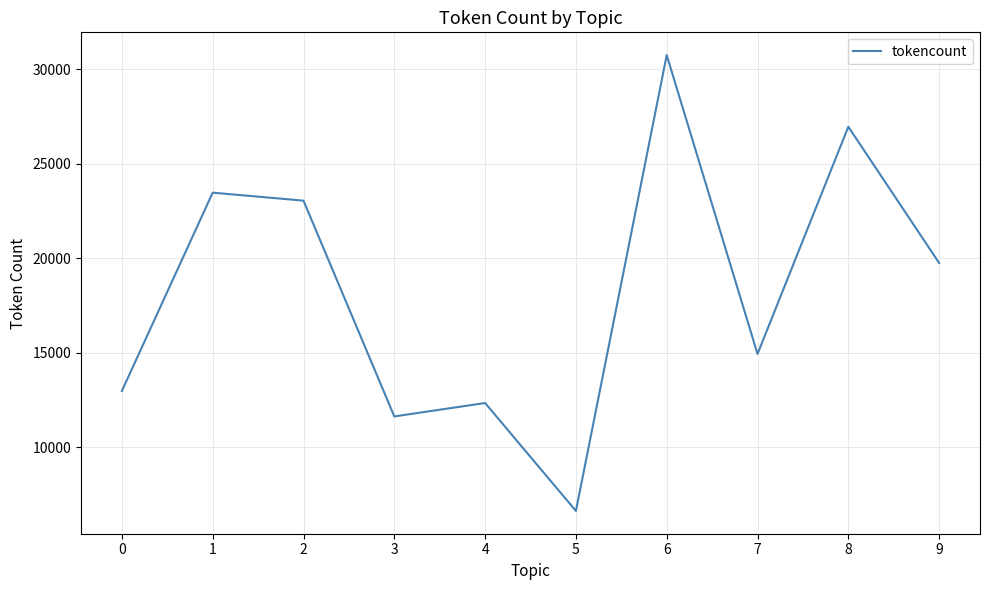

What is the ratio of the value at 1 to the value at 9?

1.2